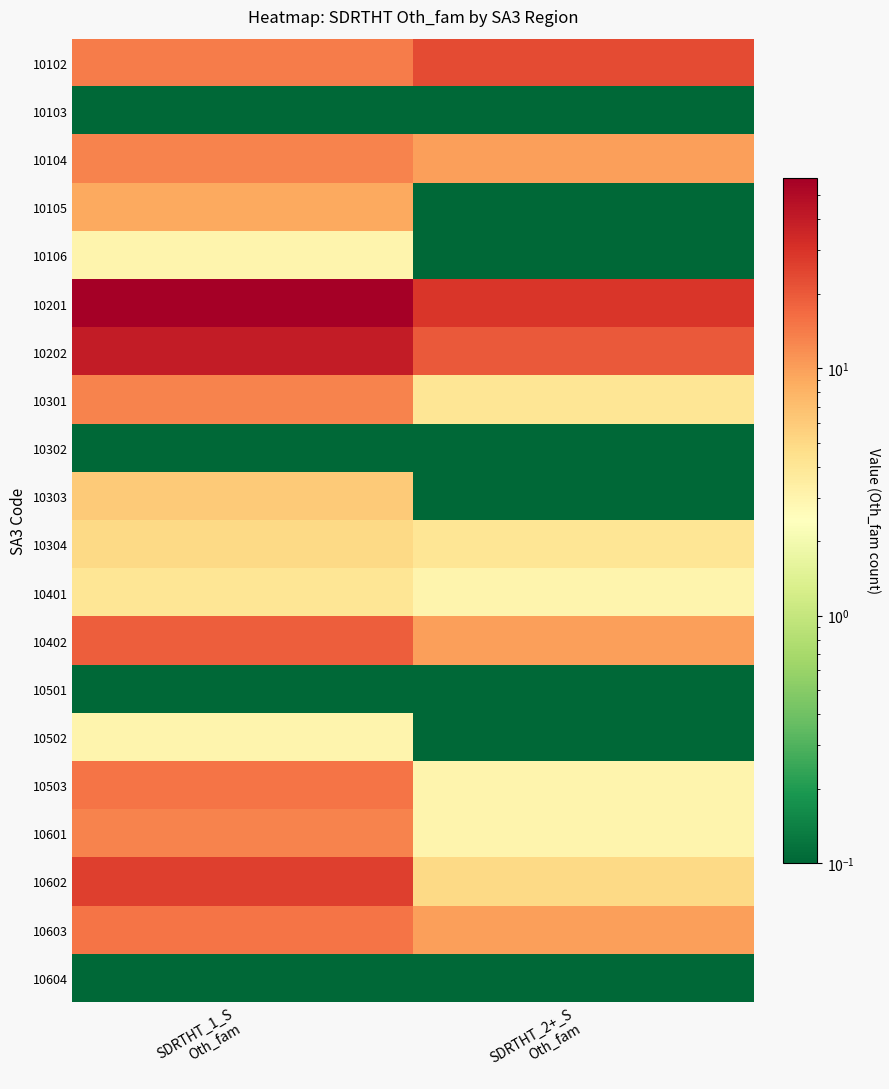

What is the minimum value shown in the chart?

0.1